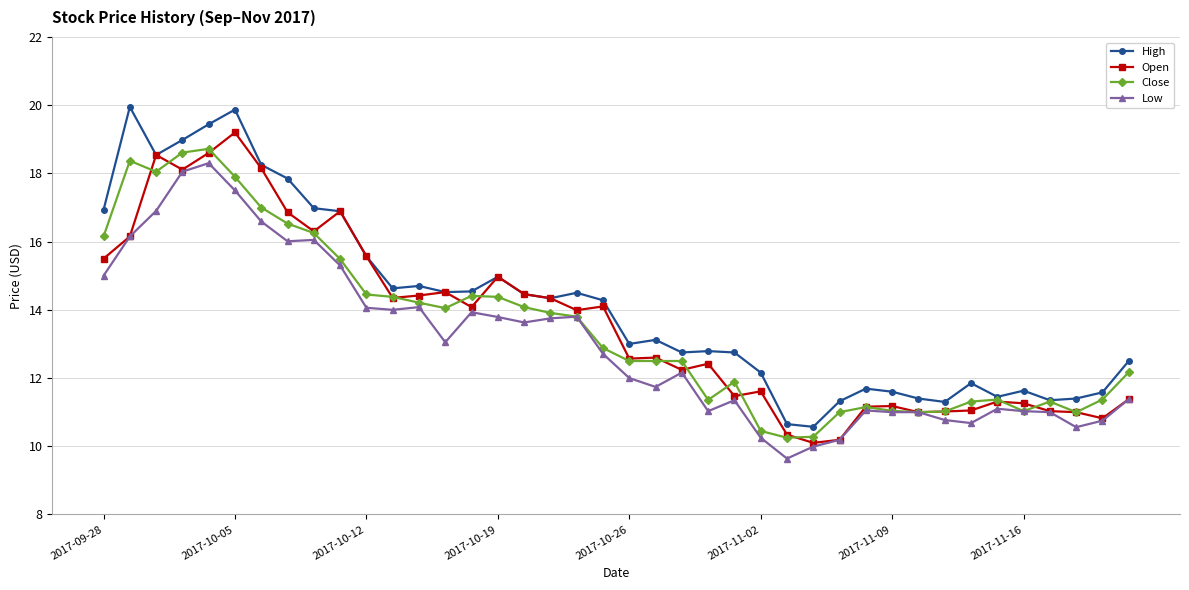

What is the lowest value of the High series?

10.6